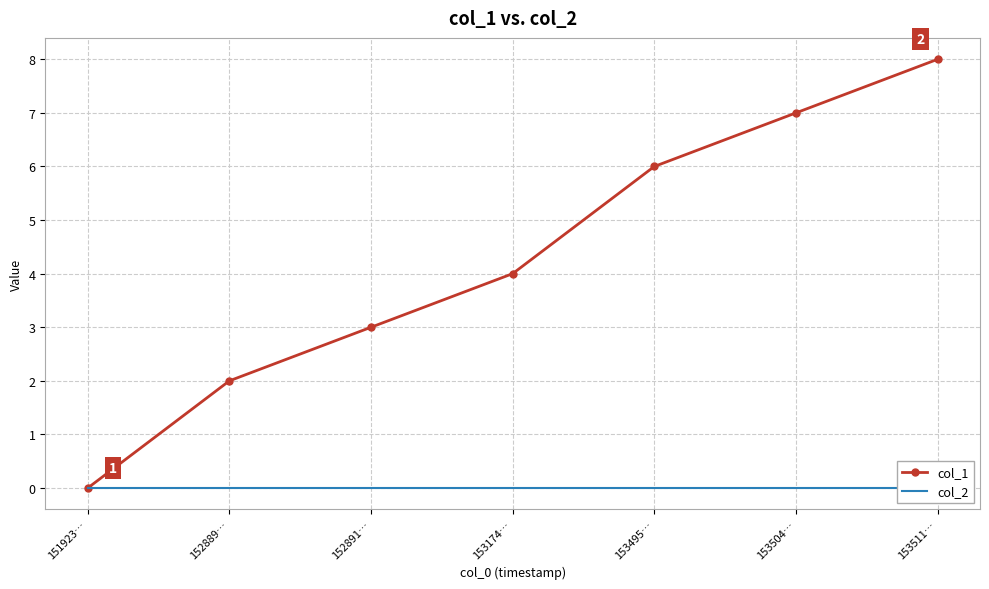

Read the col_1 value at 153174….

4